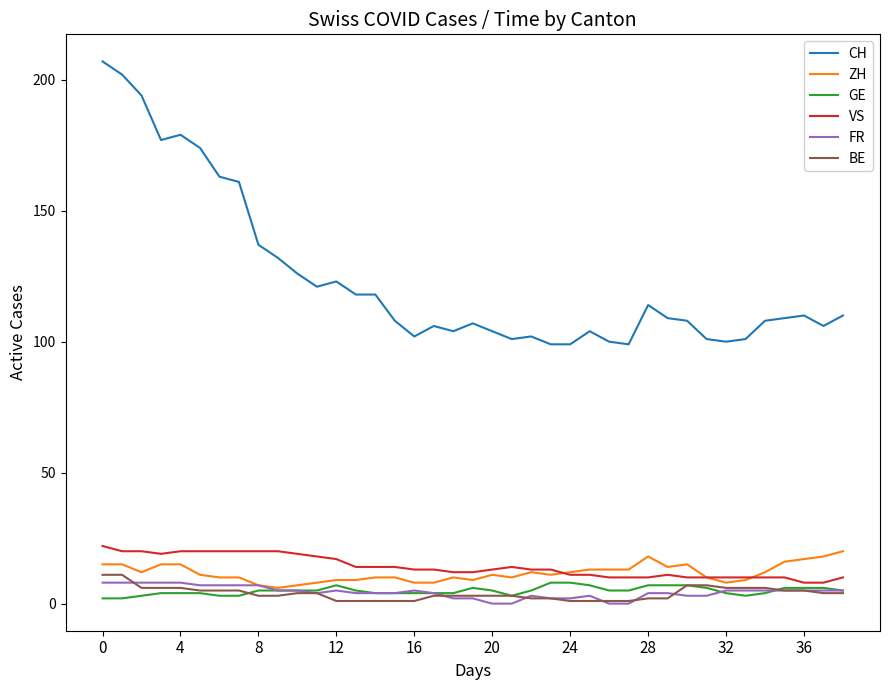

True or false: ZH and CH cross at least once.

False